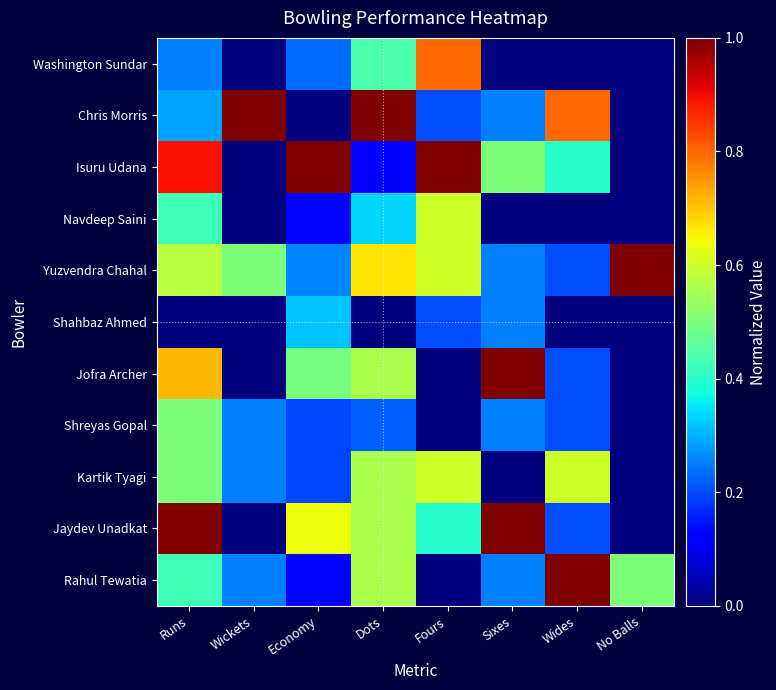

Count the number of data series in this chart.

11